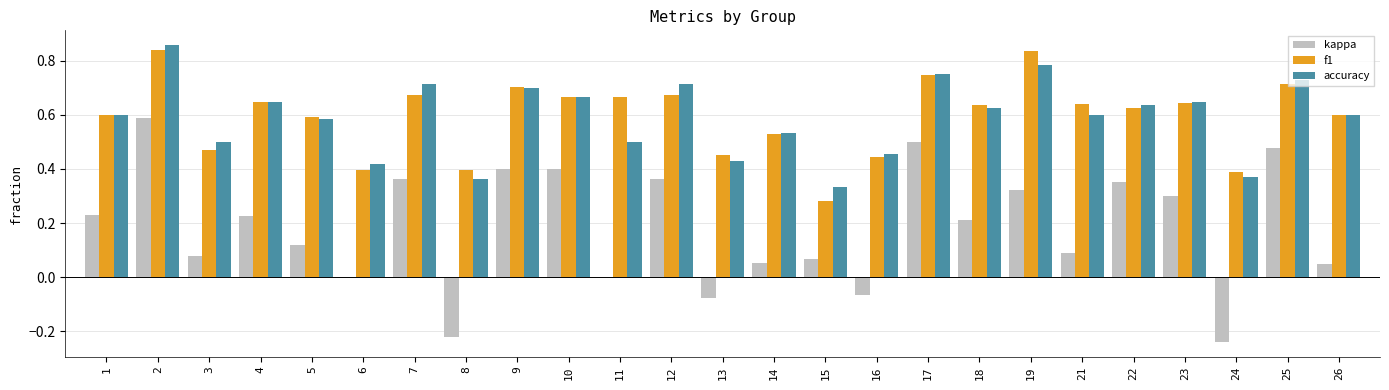

Is the value of f1 at 12 greater than the value of accuracy at 13?

Yes